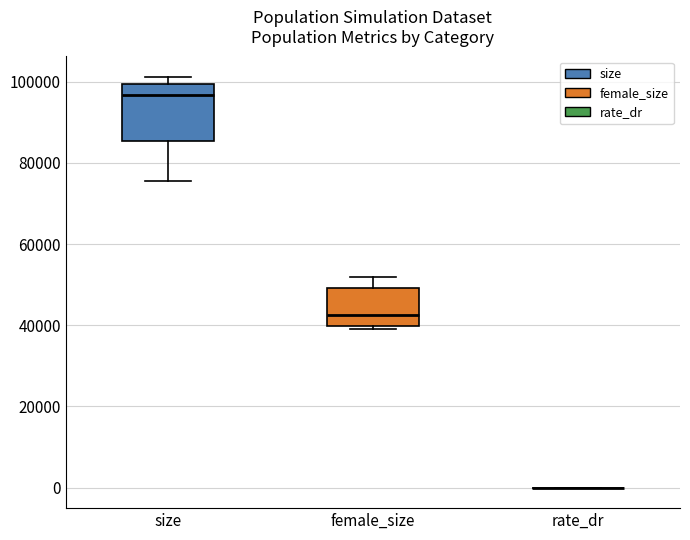

Reading left to right, read every box against the y-axis: the position of its median line, the range the box covers, and the ends of its whiskers. The values are not printed on the chart, so give them approximately, as read against the axis.

size: median 96000, box 86000 to 100000, whiskers 76000 to 102000
female_size: median 42000, box 40000 to 50000, whiskers 40000 (just below the box's lower edge) to 52000
rate_dr: box collapsed to a line at 0, whiskers 0 to 0